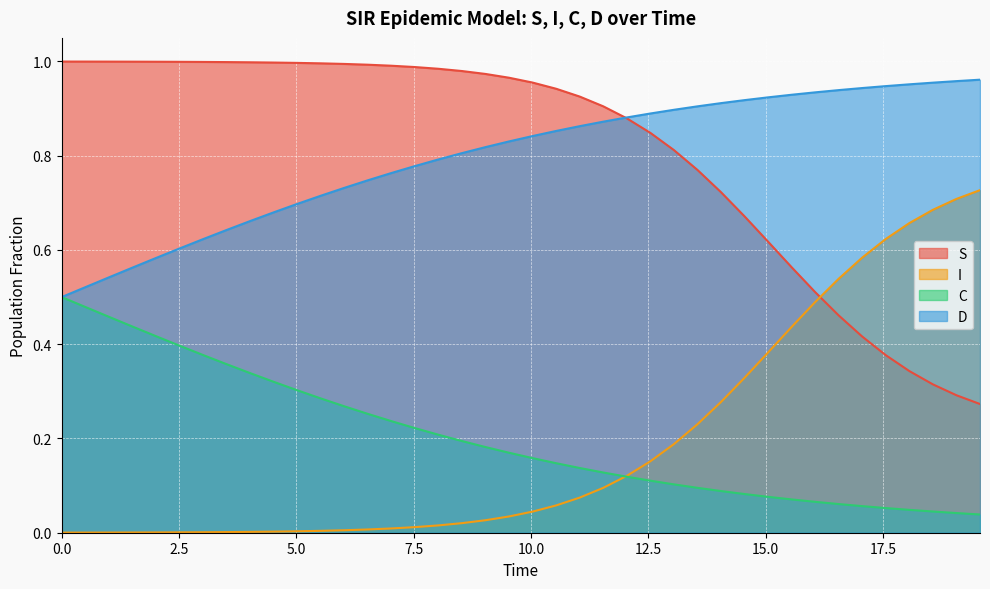

What is the difference between the second highest and second lowest values in the C series?

0.4